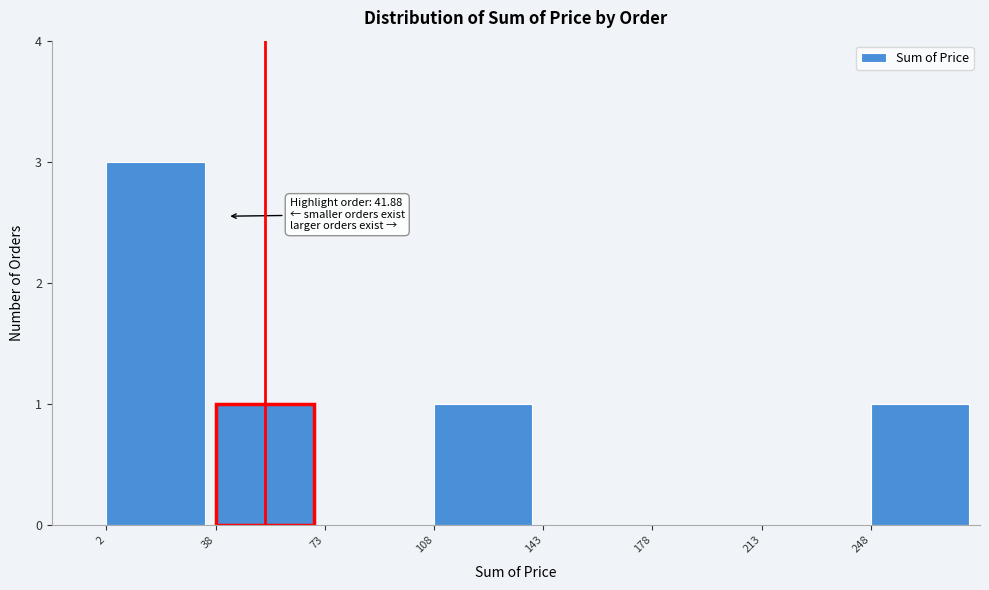

Over which range of the x-axis is the bar tallest?

5 to 40